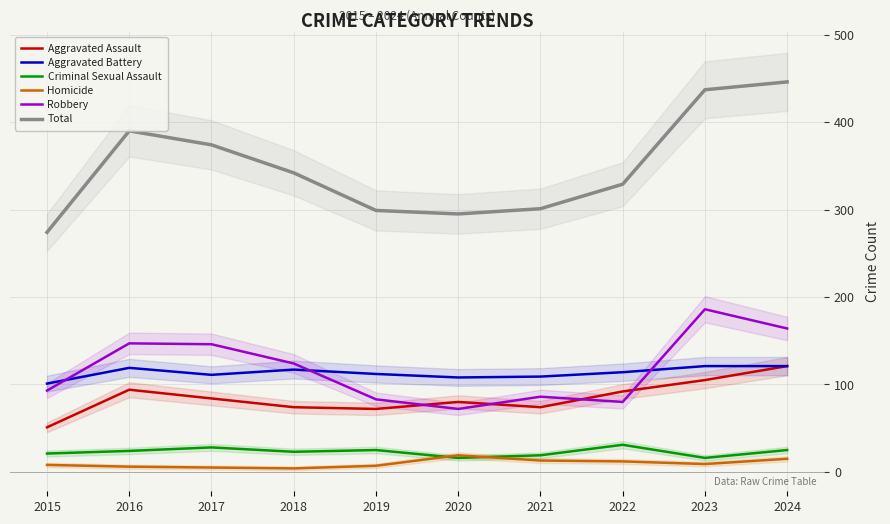

Read the Aggravated Battery value at 2024.

121